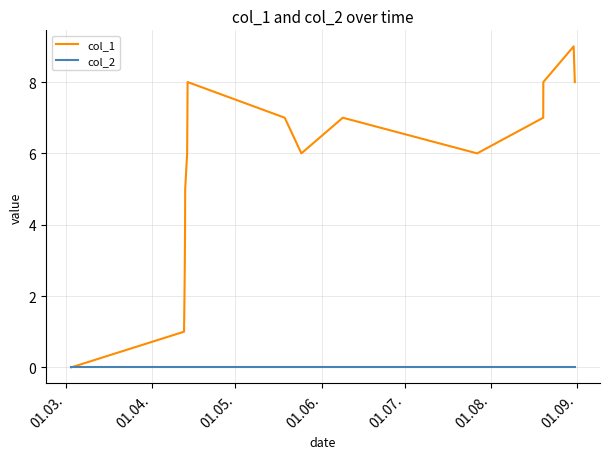

Which series has the largest total across all categories?

col_1